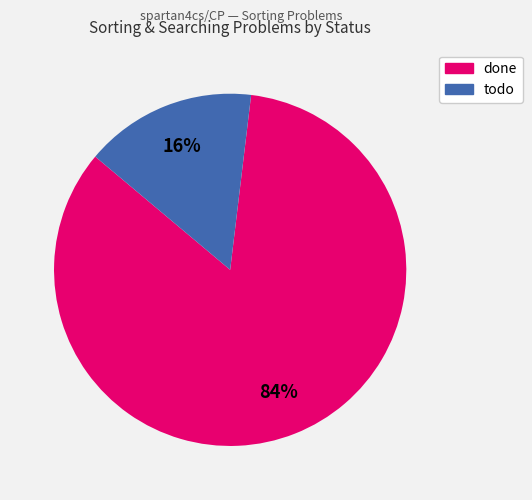

Do todo and done together represent more than half of the pie?

Yes